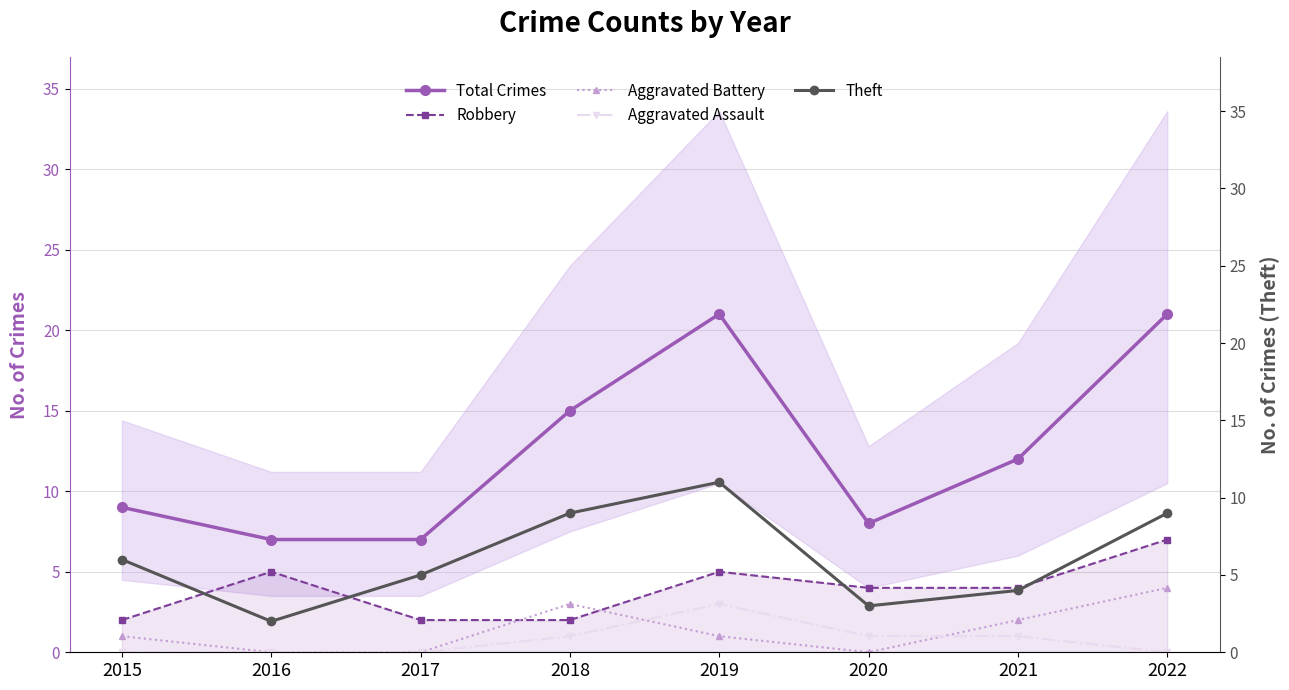

True or false: Total Crimes and Aggravated Battery intersect in this chart.

False